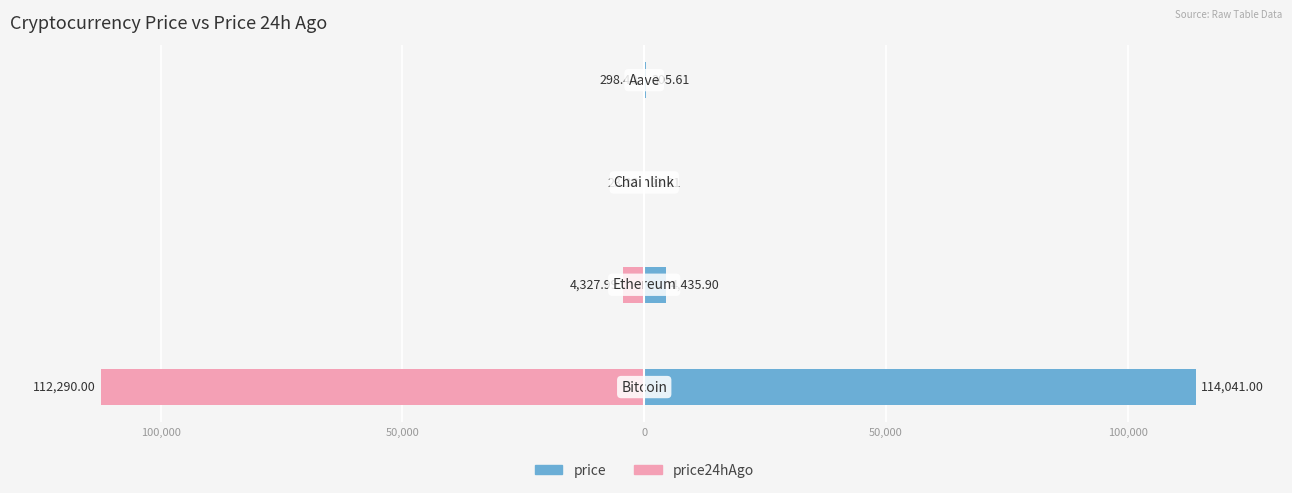

Between 0 and 50,000, which is larger?

50,000